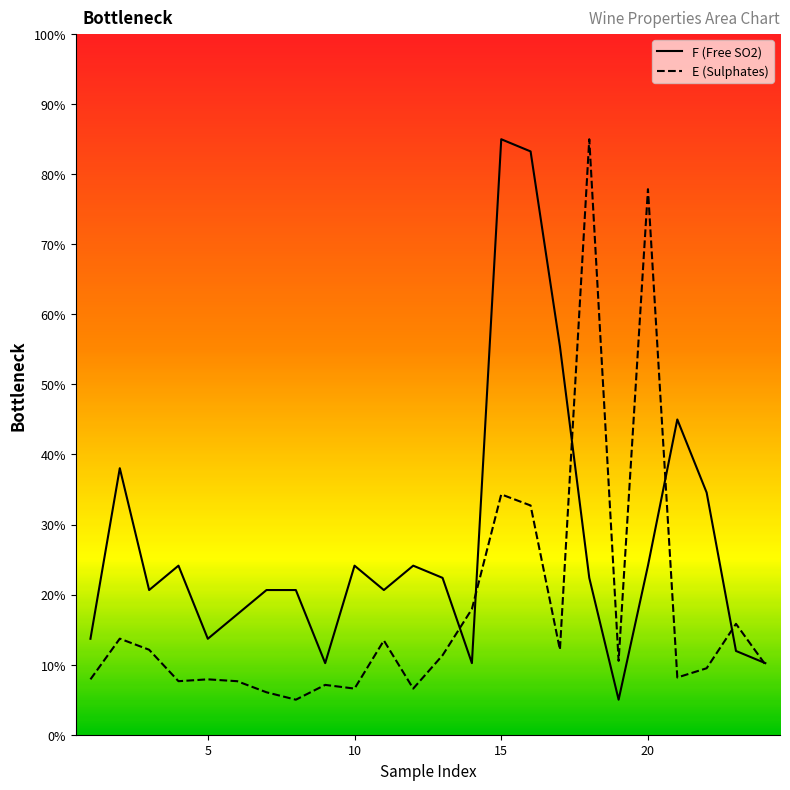

At 5, list the series in order from smallest to largest.

E (Sulphates), F (Free SO2)